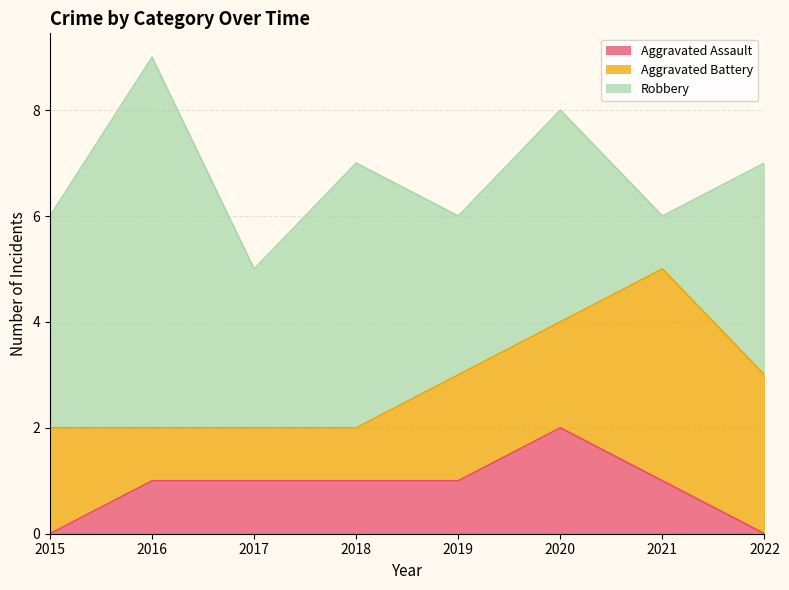

Which label corresponds to the smallest value in the chart?

2015